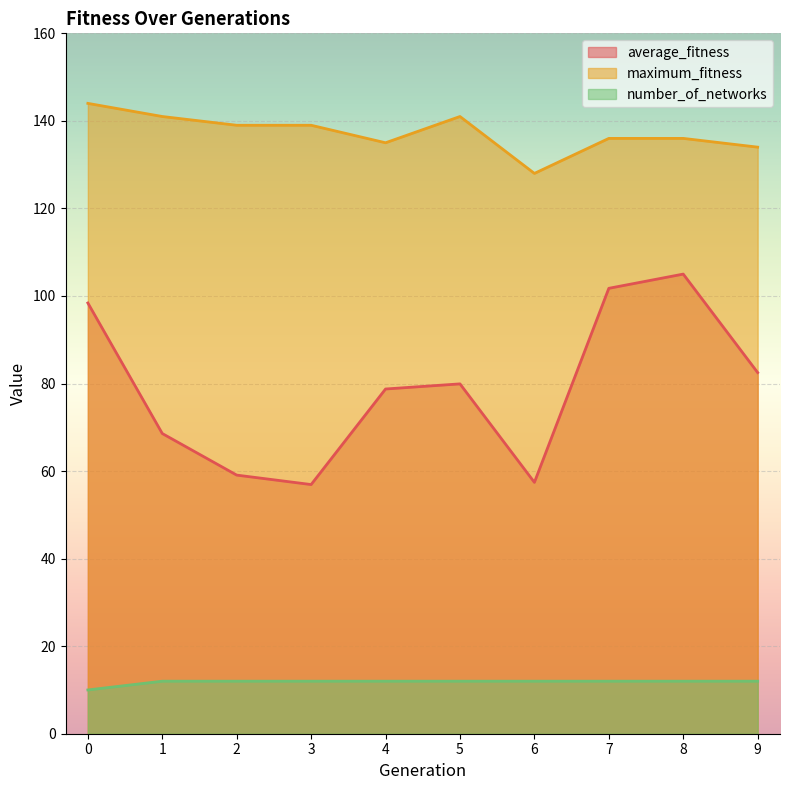

Reading left to right, transcribe all the data shown in this chart.

average_fitness: 98.4	68.6	59.1	56.9	78.8	79.9	57.4	101.8	105.0	82.5
maximum_fitness: 144.0	141.0	139.0	139.0	135.0	141.0	128.0	136.0	136.0	134.0
number_of_networks: 10.0	12.0	12.0	12.0	12.0	12.0	12.0	12.0	12.0	12.0